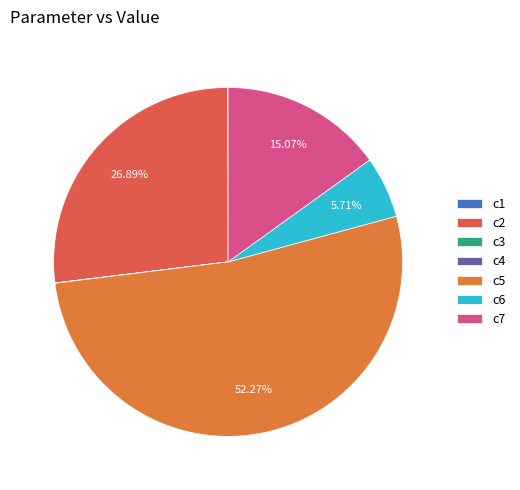

The c2 slice represents 27% of the pie. True or false?

True